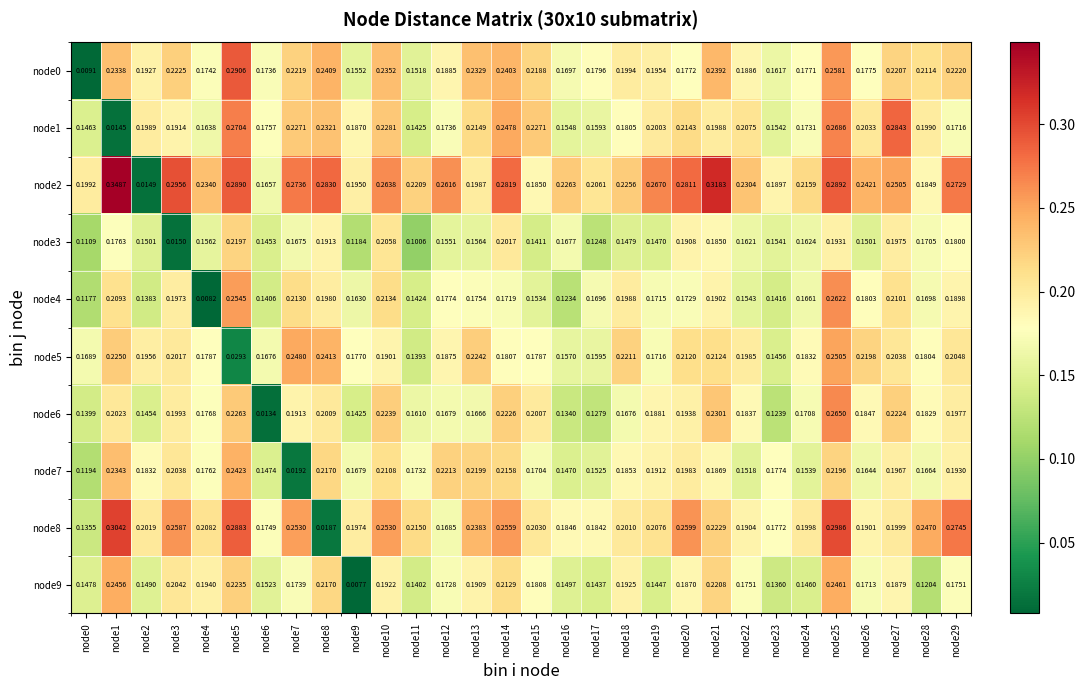

How many distinct data groups are displayed?

10